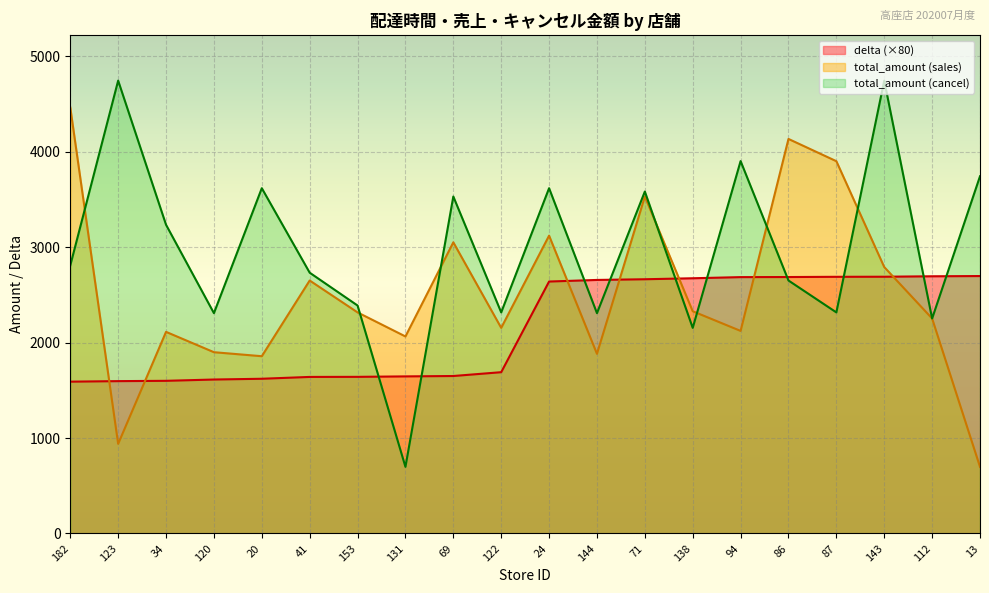

How many lines are shown in the chart?

3